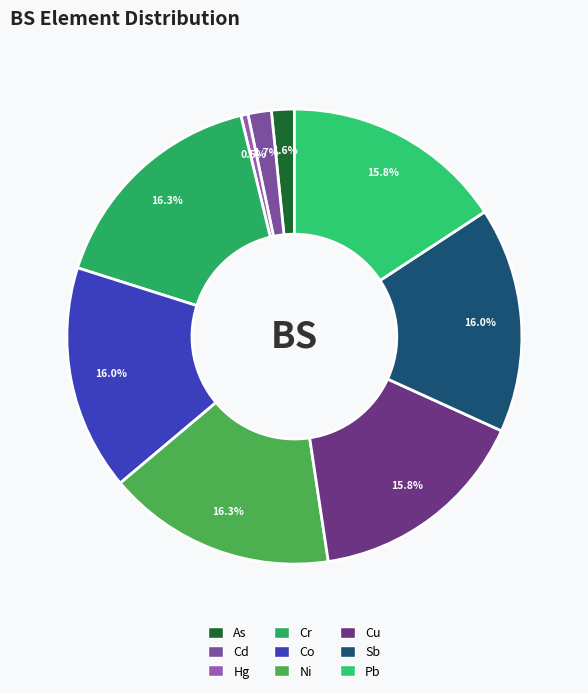

Does Co account for over 50% of the chart?

No